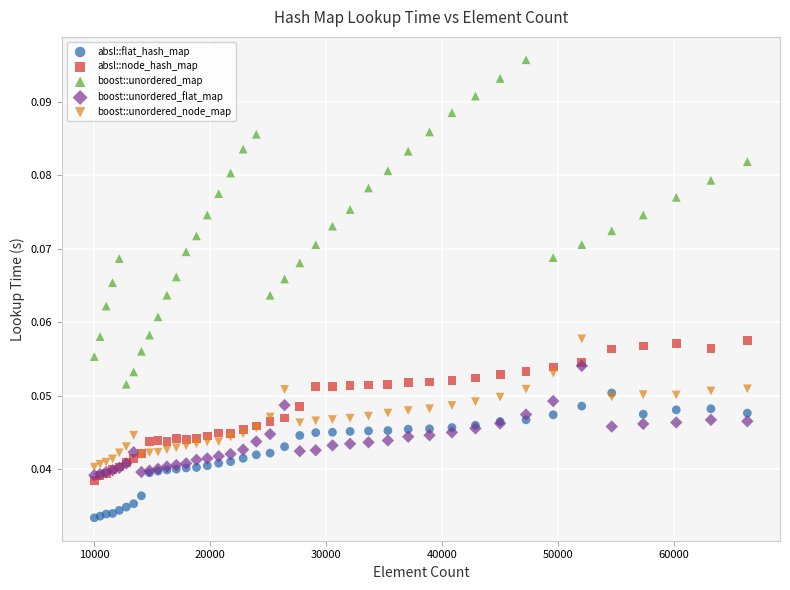

What are all the series names shown in the legend?

absl::flat_hash_map, absl::node_hash_map, boost::unordered_map, boost::unordered_flat_map, boost::unordered_node_map